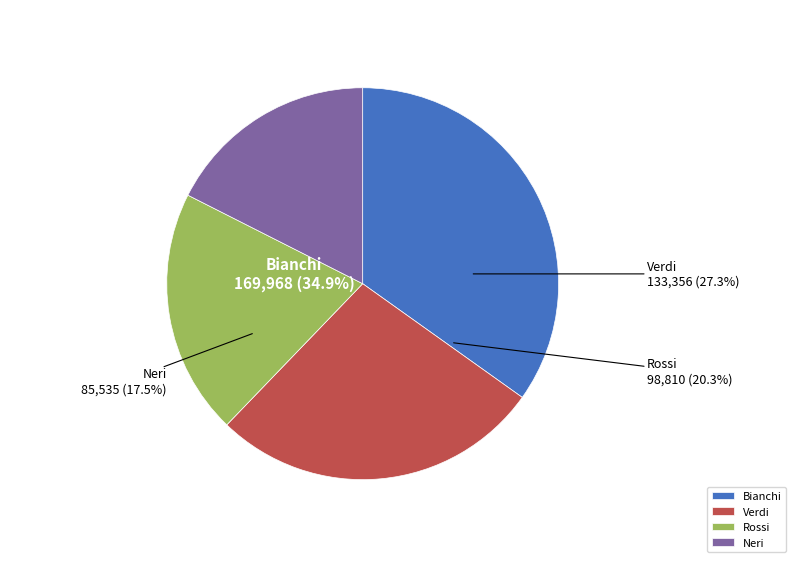

Is there a majority slice in this chart?

No